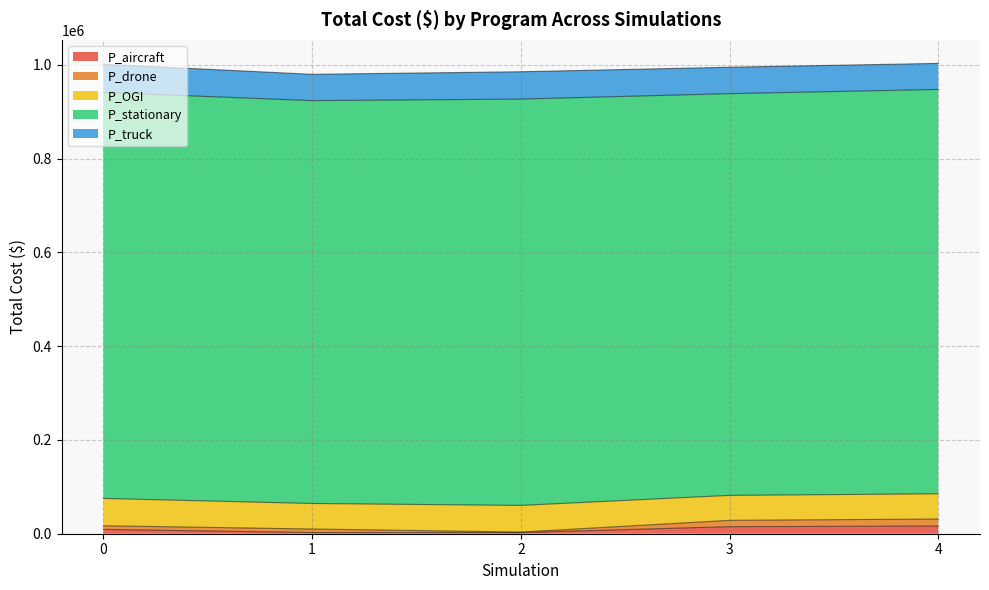

What is the spread (max minus min) of values at 1?

856530